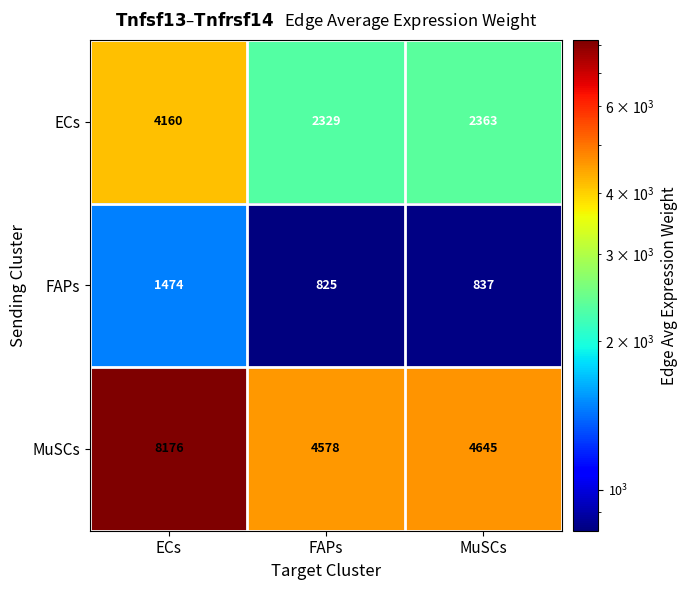

Where is FAPs nearest to the value 1149?

MuSCs